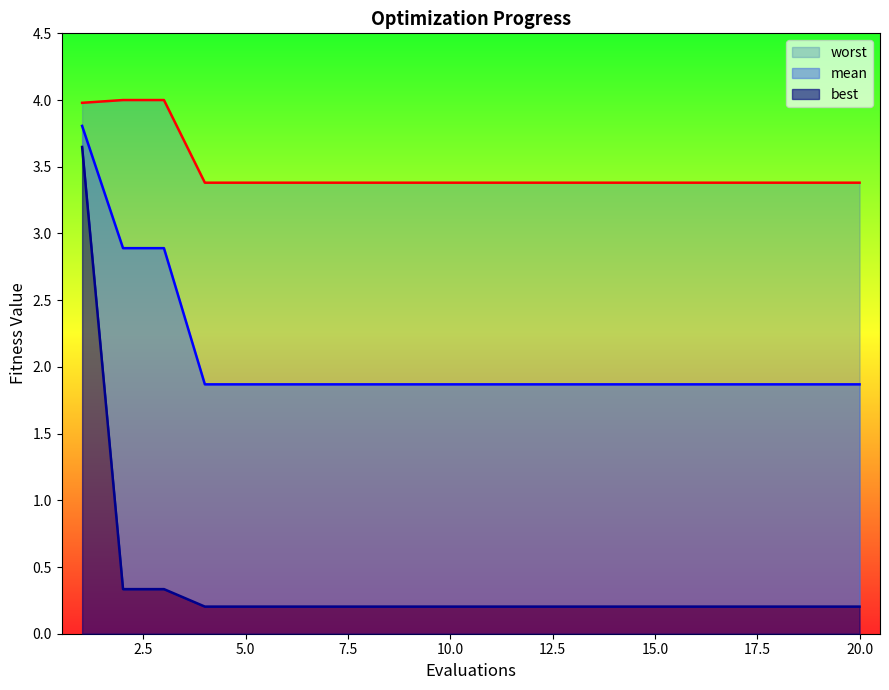

True or false: best has a value of 0.1 at 5.

False